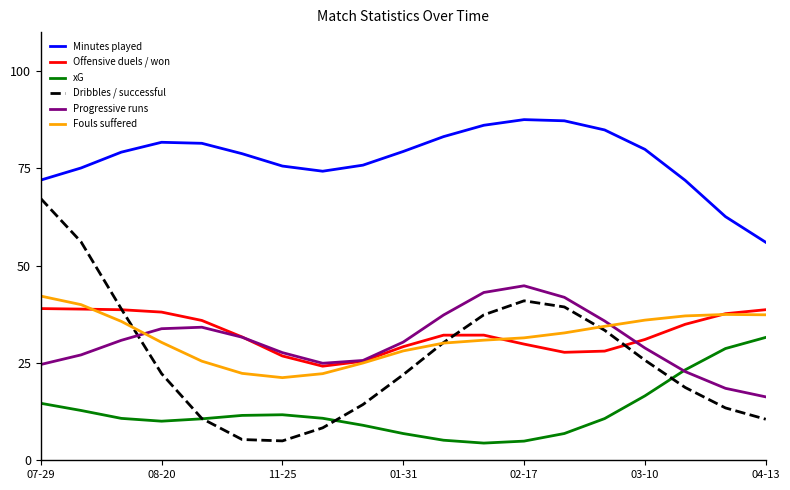

True or false: Dribbles / successful and Minutes played intersect in this chart.

False